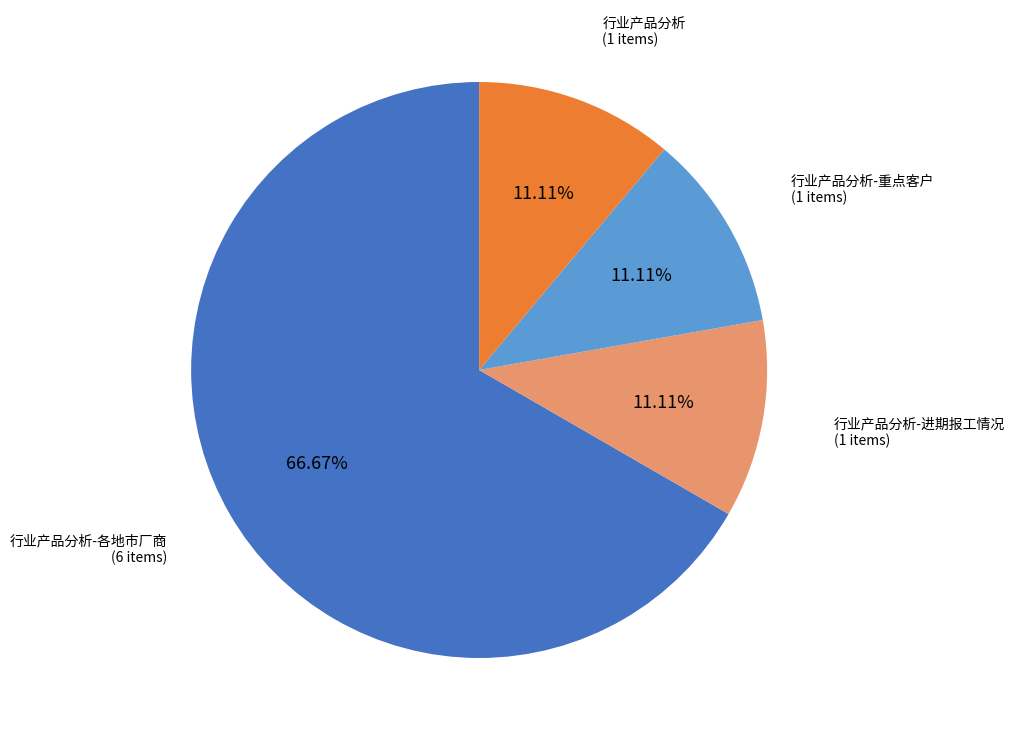

Is there any slice that represents more than half of the pie?

Yes